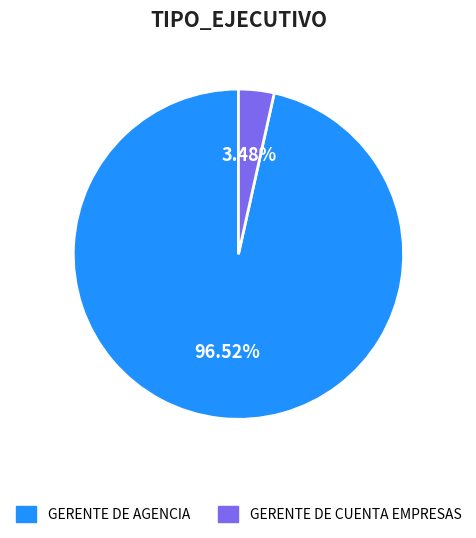

True or false: GERENTE DE CUENTA EMPRESAS accounts for 3% of the total.

True